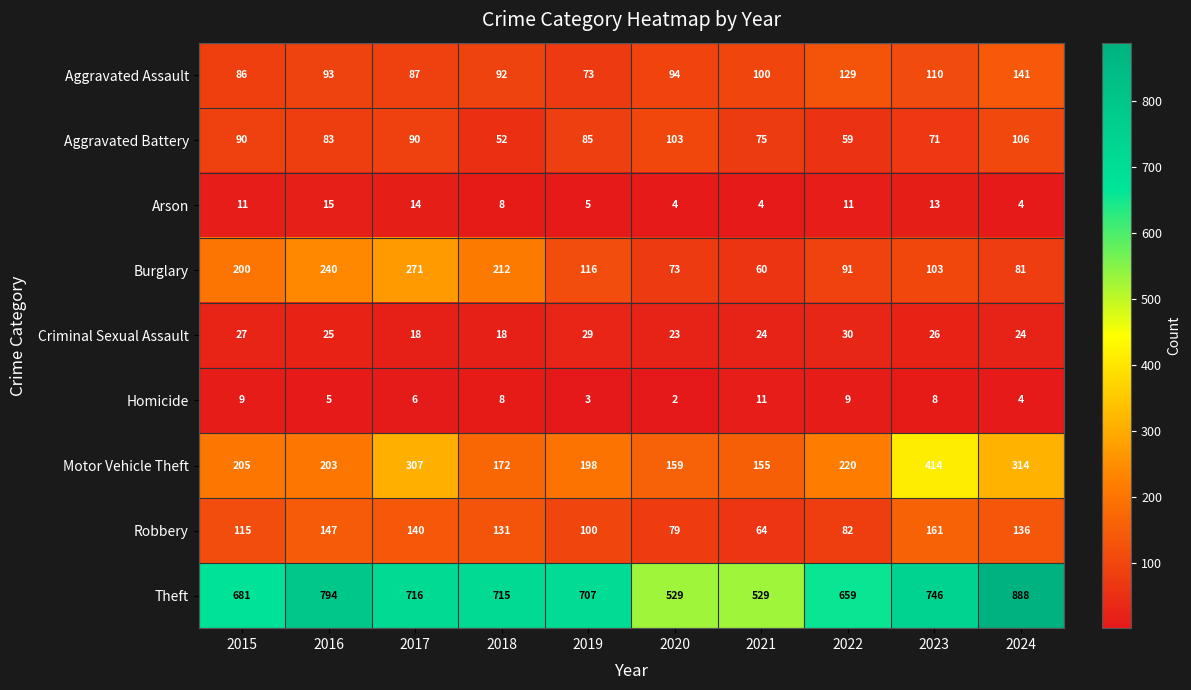

At how many categories does at least one series exceed 624?

8